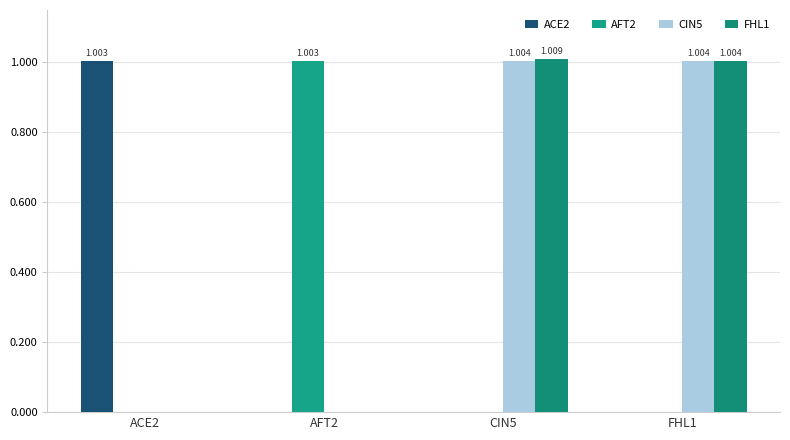

Reading left to right, what are all the values shown in this chart?

ACE2: ACE2=1.0	AFT2=0.0	CIN5=0.0	FHL1=0.0
AFT2: ACE2=0.0	AFT2=1.0	CIN5=0.0	FHL1=0.0
CIN5: ACE2=0.0	AFT2=0.0	CIN5=1.0	FHL1=1.0
FHL1: ACE2=0.0	AFT2=0.0	CIN5=1.0	FHL1=1.0